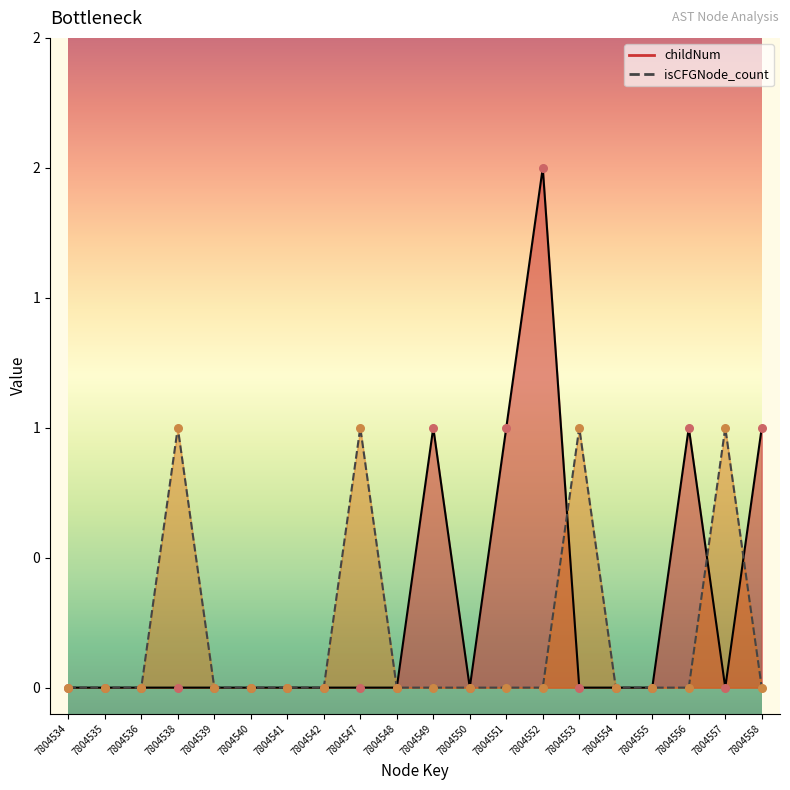

Which series has the largest total across all categories?

childNum